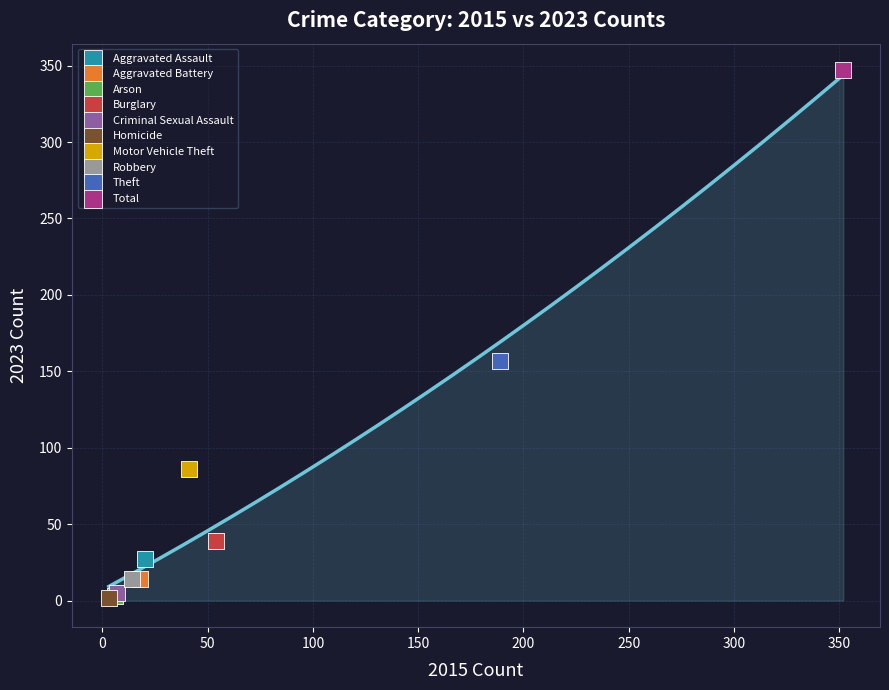

What are all the series names shown in the legend?

Aggravated Assault, Aggravated Battery, Arson, Burglary, Criminal Sexual Assault, Homicide, Motor Vehicle Theft, Robbery, Theft, Total